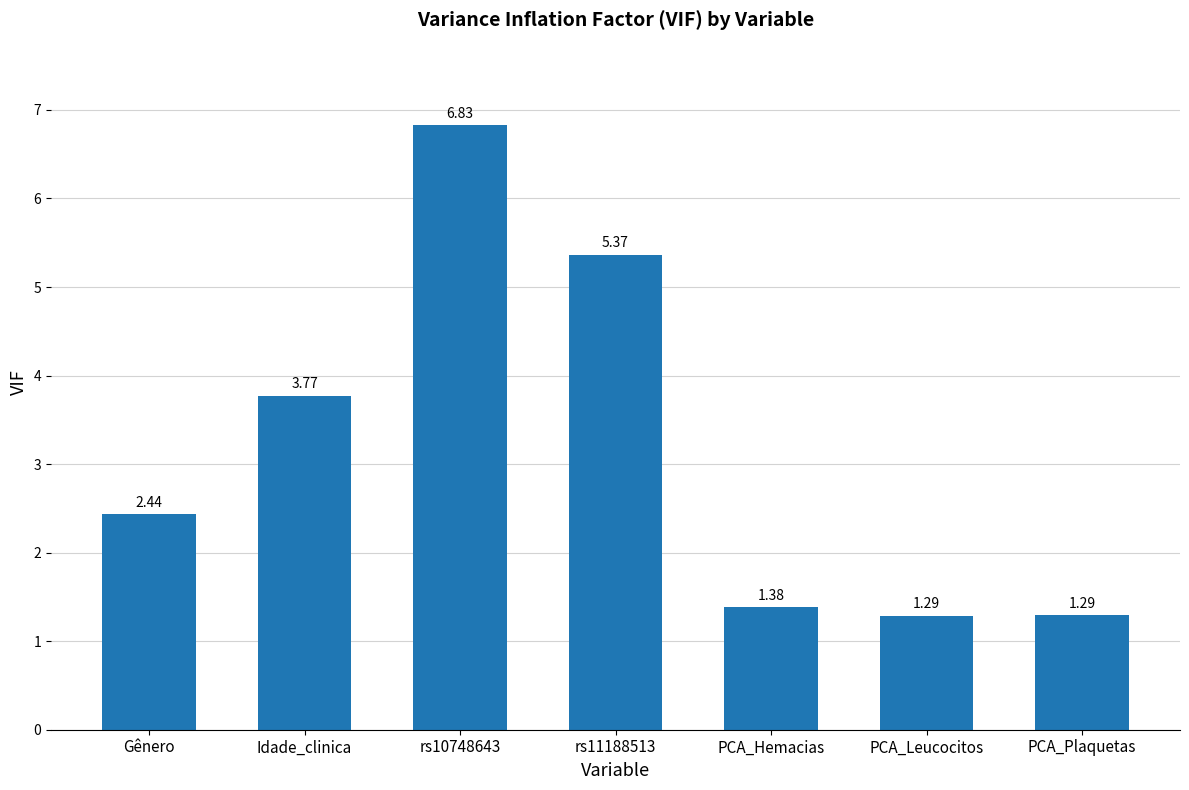

What is the value of the 3rd bar from the left?

6.8